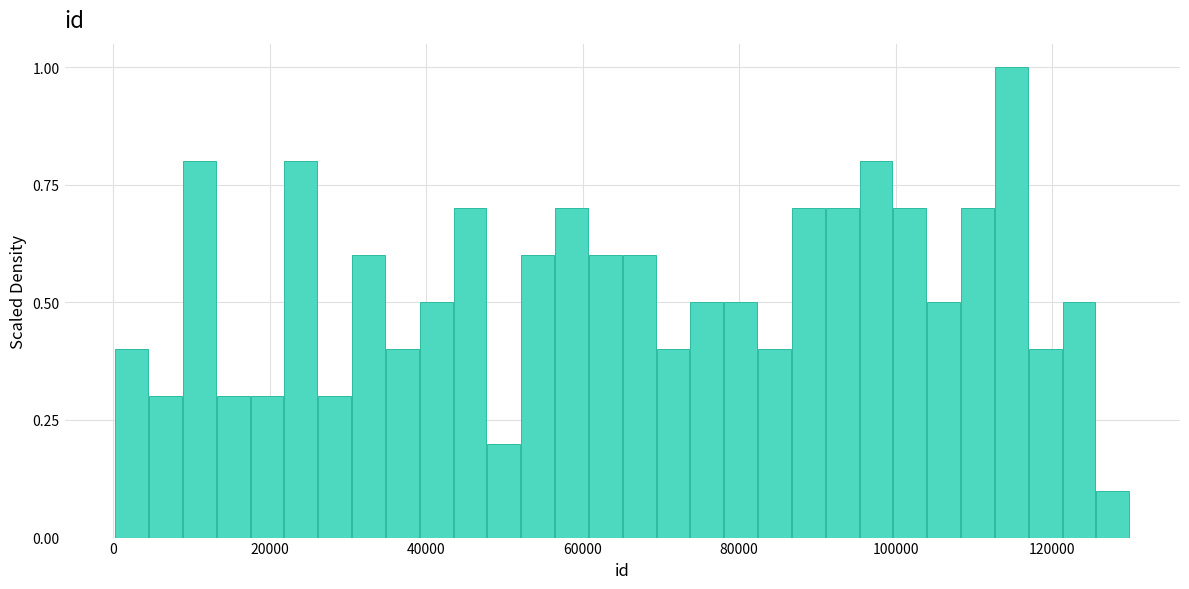

Read against the x-axis, roughly where is the centre of the tallest bar?

114000